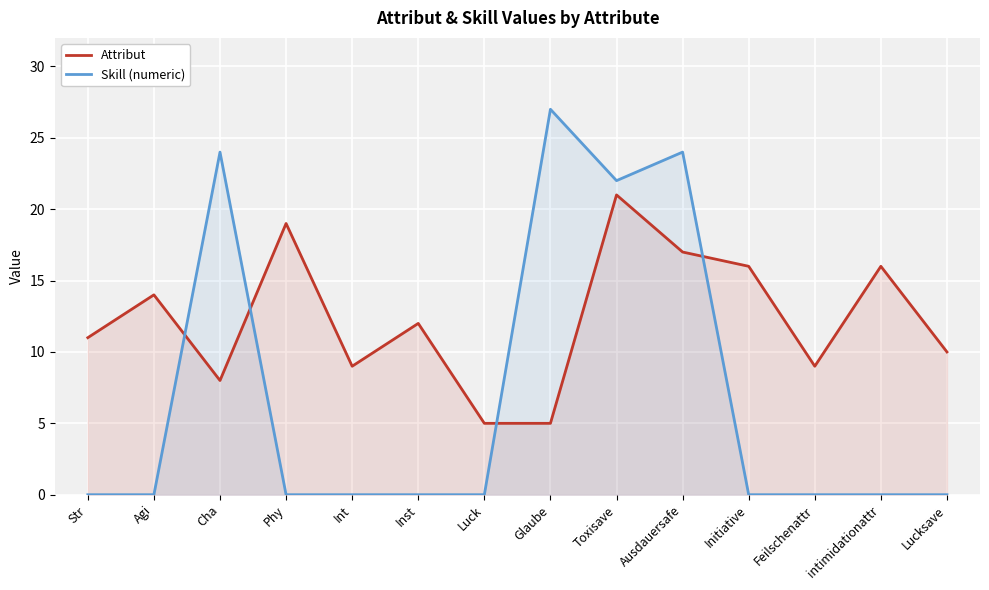

Between Int and Agi, which is larger?

Agi